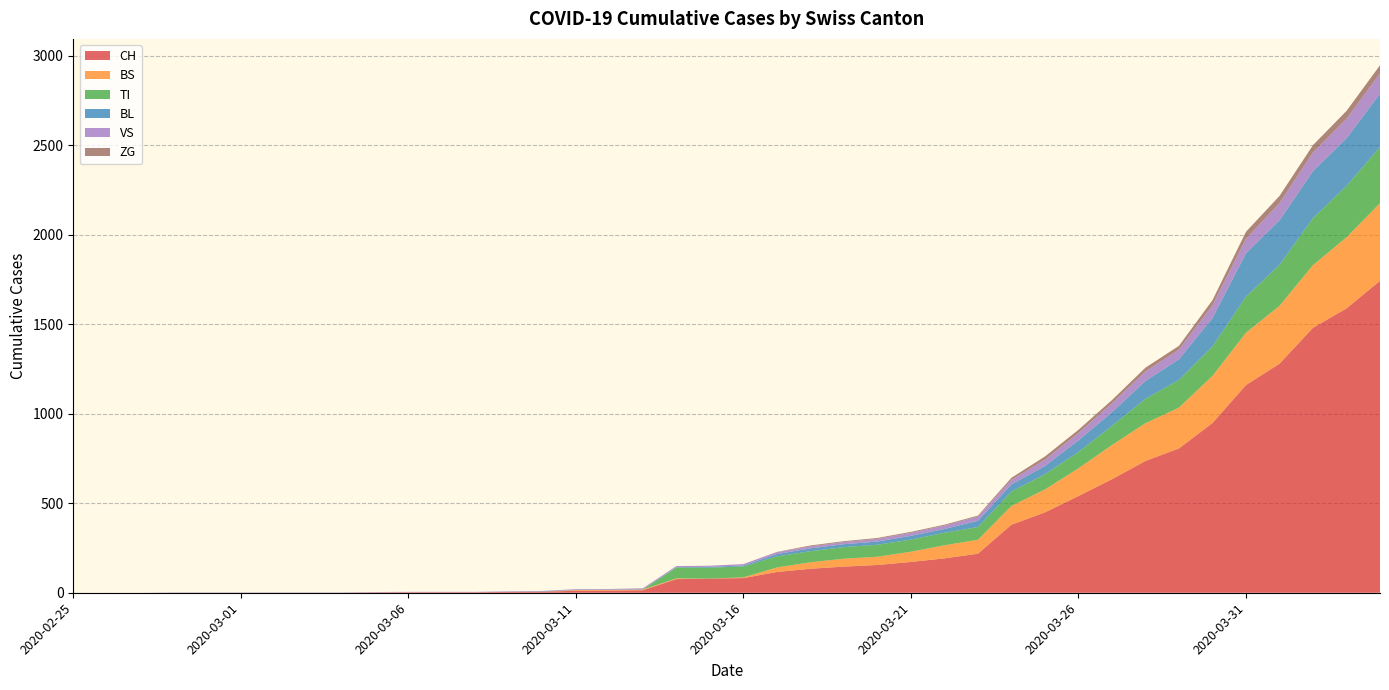

Reading right to left, what are all the values shown in this chart?

CH: 2020-04-04=1742	2020-04-03=1588	2020-04-02=1480	2020-04-01=1279	2020-03-31=1160	2020-03-30=948	2020-03-29=806	2020-03-28=736	2020-03-27=634	2020-03-26=540	2020-03-25=449	2020-03-24=380	2020-03-23=218	2020-03-22=192	2020-03-21=172	2020-03-20=155	2020-03-19=146	2020-03-18=134	2020-03-17=116	2020-03-16=82	2020-03-15=79	2020-03-14=76	2020-03-13=14	2020-03-12=12	2020-03-11=11	2020-03-10=6	2020-03-09=5	2020-03-08=3	2020-03-07=3	2020-03-06=3	2020-03-05=2	2020-03-04=0	2020-03-03=0	2020-03-02=0	2020-03-01=0	2020-02-29=0	2020-02-28=0	2020-02-27=0	2020-02-26=0	2020-02-25=0
TI: 2020-04-04=314	2020-04-03=287	2020-04-02=263	2020-04-01=229	2020-03-31=202	2020-03-30=165	2020-03-29=155	2020-03-28=136	2020-03-27=107	2020-03-26=91	2020-03-25=85	2020-03-24=80	2020-03-23=71	2020-03-22=70	2020-03-21=68	2020-03-20=67	2020-03-19=65	2020-03-18=62	2020-03-17=62	2020-03-16=61	2020-03-15=61	2020-03-14=61	2020-03-13=0	2020-03-12=0	2020-03-11=0	2020-03-10=0	2020-03-09=0	2020-03-08=0	2020-03-07=0	2020-03-06=0	2020-03-05=0	2020-03-04=0	2020-03-03=0	2020-03-02=0	2020-03-01=0	2020-02-29=0	2020-02-28=0	2020-02-27=0	2020-02-26=0	2020-02-25=0
VS: 2020-04-04=112	2020-04-03=109	2020-04-02=104	2020-04-01=96	2020-03-31=81	2020-03-30=71	2020-03-29=54	2020-03-28=53	2020-03-27=50	2020-03-26=41	2020-03-25=35	2020-03-24=25	2020-03-23=24	2020-03-22=19	2020-03-21=17	2020-03-20=15	2020-03-19=12	2020-03-18=11	2020-03-17=11	2020-03-16=8	2020-03-15=6	2020-03-14=6	2020-03-13=5	2020-03-12=3	2020-03-11=3	2020-03-10=2	2020-03-09=2	2020-03-08=2	2020-03-07=2	2020-03-06=2	2020-03-05=2	2020-03-04=2	2020-03-03=2	2020-03-02=2	2020-03-01=2	2020-02-29=2	2020-02-28=2	2020-02-27=0	2020-02-26=0	2020-02-25=0
BL: 2020-04-04=298	2020-04-03=266	2020-04-02=262	2020-04-01=249	2020-03-31=242	2020-03-30=158	2020-03-29=115	2020-03-28=100	2020-03-27=76	2020-03-26=65	2020-03-25=46	2020-03-24=40	2020-03-23=35	2020-03-22=21	2020-03-21=21	2020-03-20=18	2020-03-19=16	2020-03-18=16	2020-03-17=13	2020-03-16=5	2020-03-15=5	2020-03-14=2	2020-03-13=2	2020-03-12=2	2020-03-11=2	2020-03-10=2	2020-03-09=1	2020-03-08=0	2020-03-07=0	2020-03-06=0	2020-03-05=0	2020-03-04=0	2020-03-03=0	2020-03-02=0	2020-03-01=0	2020-02-29=0	2020-02-28=0	2020-02-27=0	2020-02-26=0	2020-02-25=0
BS: 2020-04-04=434	2020-04-03=397	2020-04-02=350	2020-04-01=323	2020-03-31=292	2020-03-30=263	2020-03-29=228	2020-03-28=211	2020-03-27=191	2020-03-26=155	2020-03-25=128	2020-03-24=105	2020-03-23=78	2020-03-22=73	2020-03-21=57	2020-03-20=46	2020-03-19=44	2020-03-18=36	2020-03-17=25	2020-03-16=4	2020-03-15=0	2020-03-14=4	2020-03-13=4	2020-03-12=4	2020-03-11=4	2020-03-10=0	2020-03-09=0	2020-03-08=0	2020-03-07=0	2020-03-06=0	2020-03-05=0	2020-03-04=0	2020-03-03=0	2020-03-02=0	2020-03-01=0	2020-02-29=0	2020-02-28=0	2020-02-27=0	2020-02-26=0	2020-02-25=0
ZG: 2020-04-04=46	2020-04-03=44	2020-04-02=41	2020-04-01=40	2020-03-31=39	2020-03-30=29	2020-03-29=21	2020-03-28=21	2020-03-27=18	2020-03-26=18	2020-03-25=18	2020-03-24=12	2020-03-23=5	2020-03-22=5	2020-03-21=5	2020-03-20=5	2020-03-19=5	2020-03-18=5	2020-03-17=1	2020-03-16=0	2020-03-15=0	2020-03-14=0	2020-03-13=0	2020-03-12=0	2020-03-11=0	2020-03-10=0	2020-03-09=0	2020-03-08=0	2020-03-07=0	2020-03-06=0	2020-03-05=0	2020-03-04=0	2020-03-03=0	2020-03-02=0	2020-03-01=0	2020-02-29=0	2020-02-28=0	2020-02-27=0	2020-02-26=0	2020-02-25=0